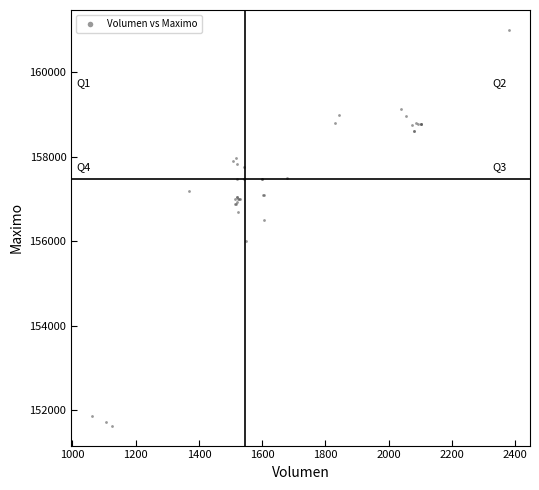

What Y value in the scatter plot is closest to 156316?

156500